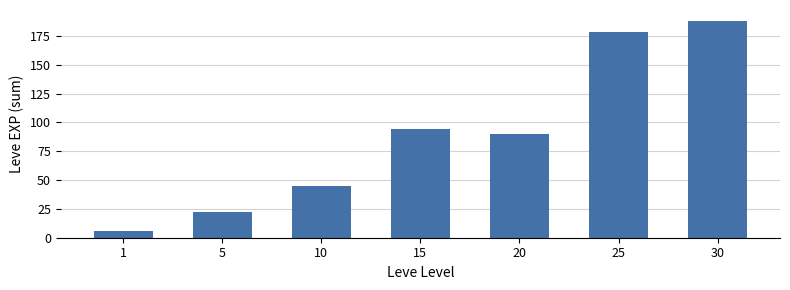

How many bars are there in total?

7